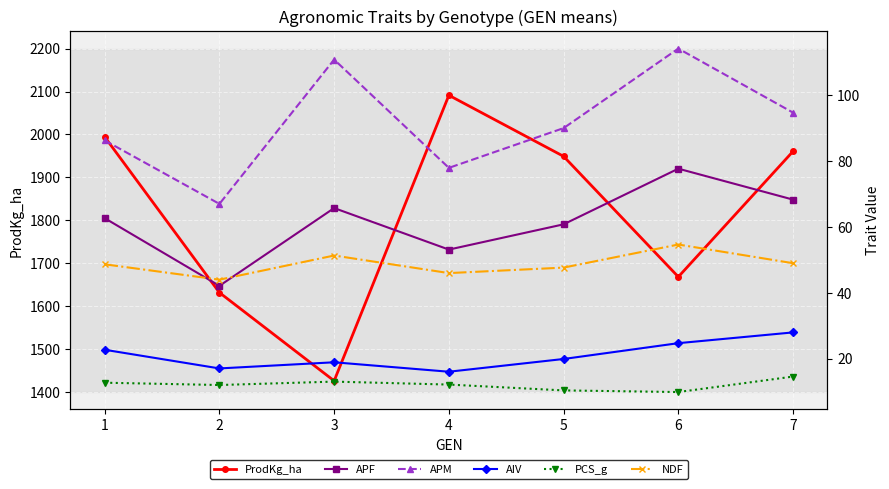

Which category has the highest value across all series?

4